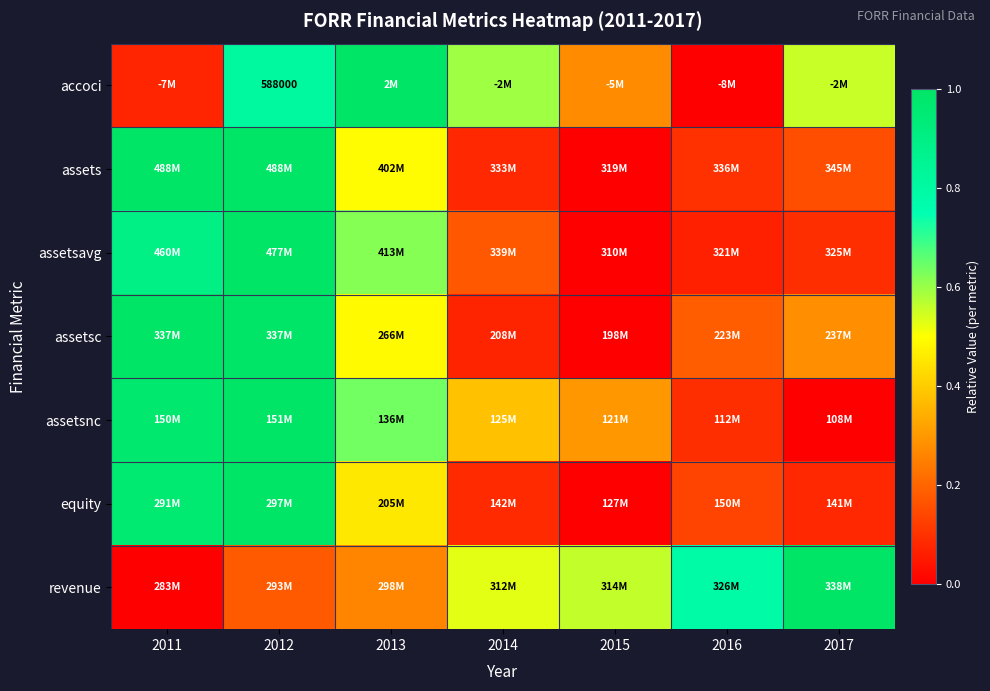

Between 2012 and 2016, which series saw the biggest shift?

assetsavg